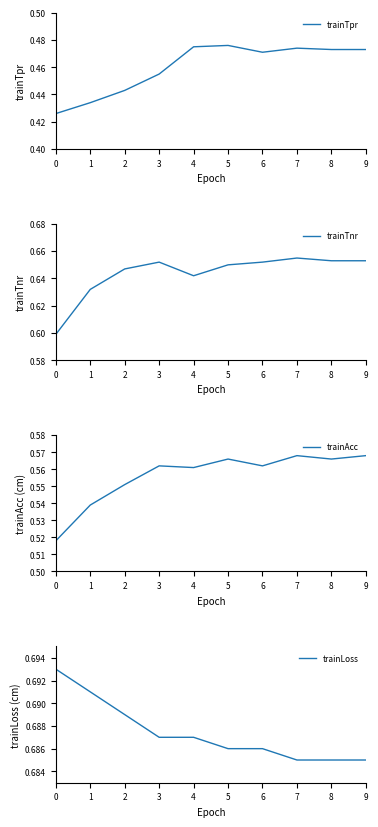

True or false: trainTnr and trainTpr intersect in this chart.

False